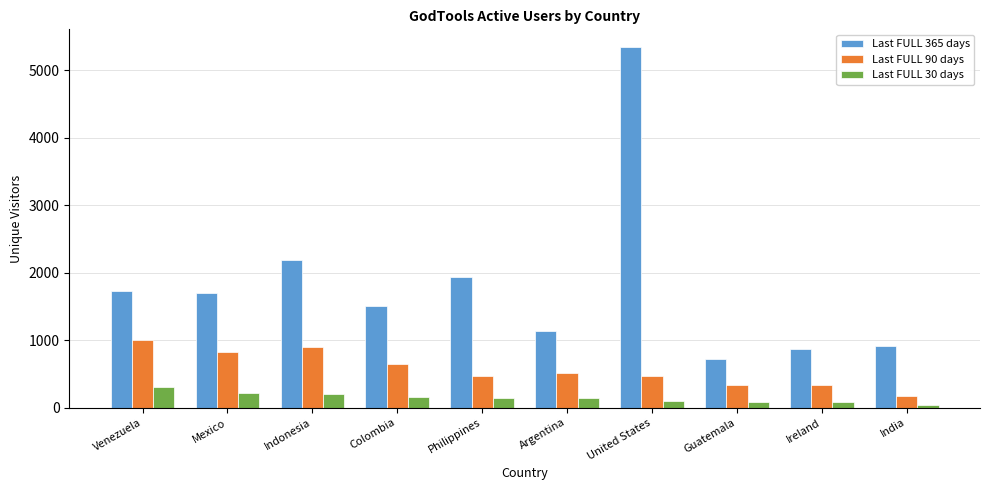

List the series in order of their peak value, lowest first.

Last FULL 30 days, Last FULL 90 days, Last FULL 365 days